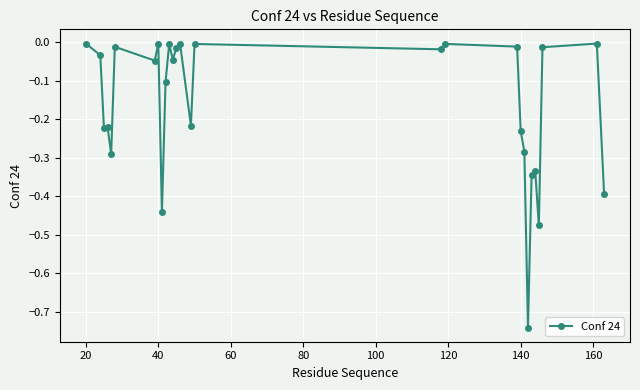

True or false: there are more than 1 points higher than both neighbors.

True